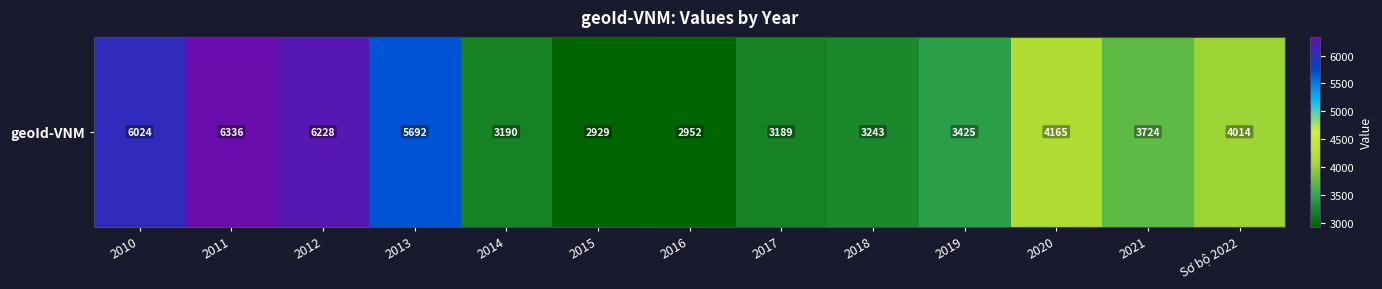

The chart shows a value of 1526 at 2016. True or false?

False